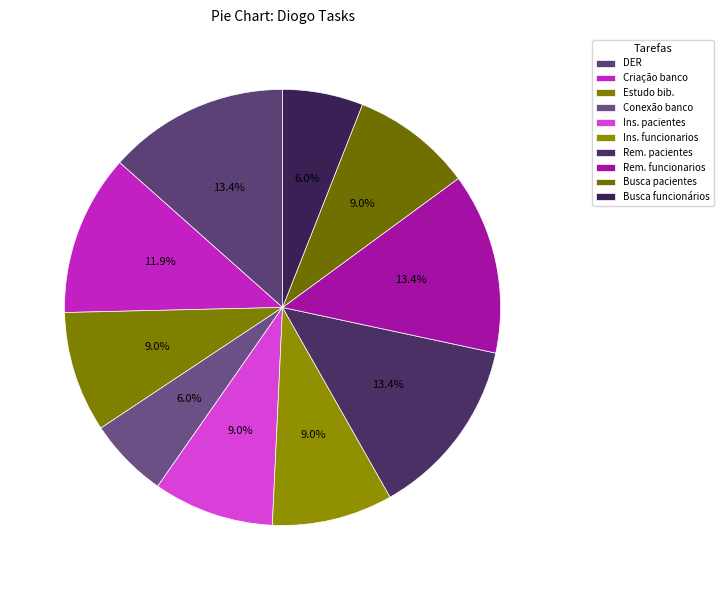

Which category has the biggest portion of the pie?

Diagrama Entidade Relacionamento